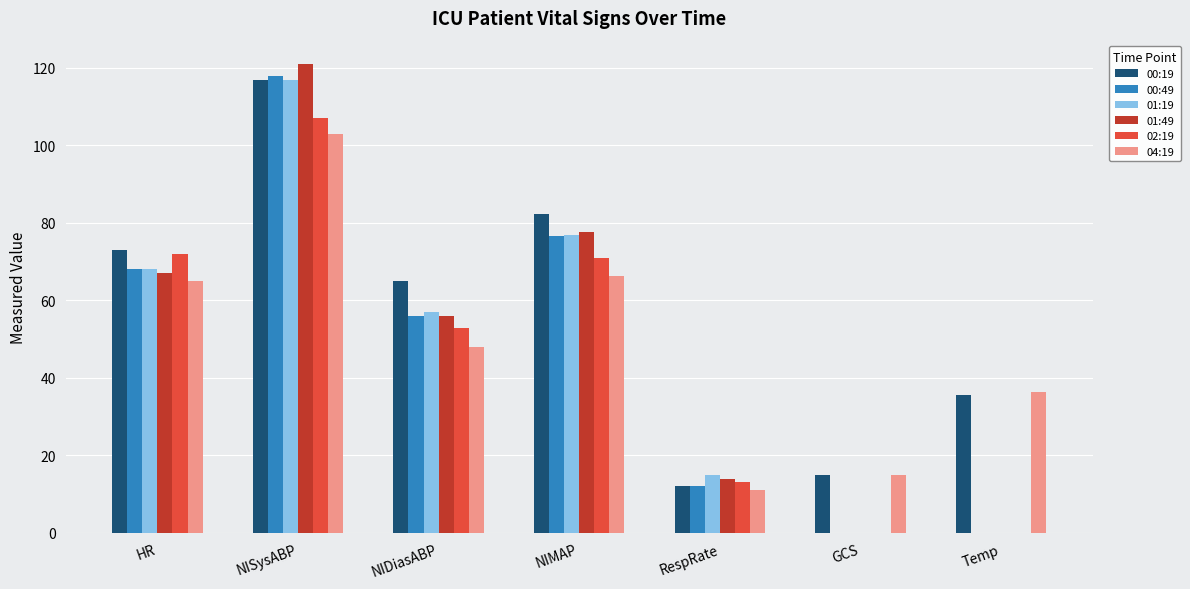

Count the number of categories in the chart.

7